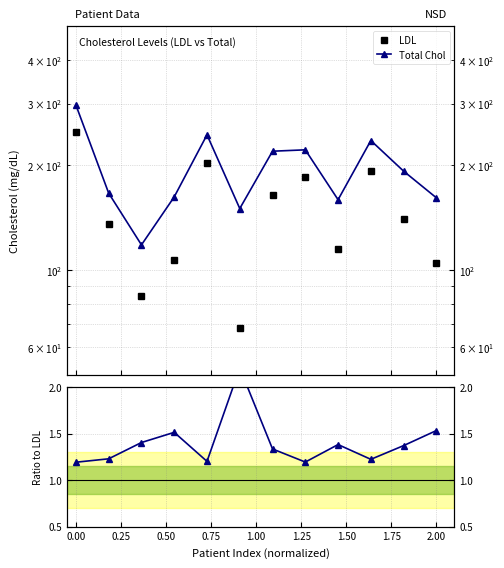

Is it true that Total Chol equals 534.2 at 0.00?

False